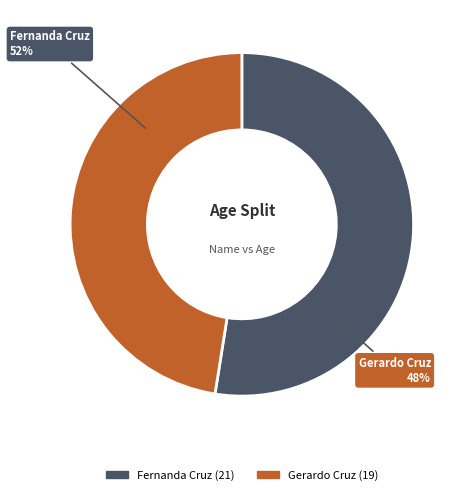

What is the majority slice?

Fernanda Cruz